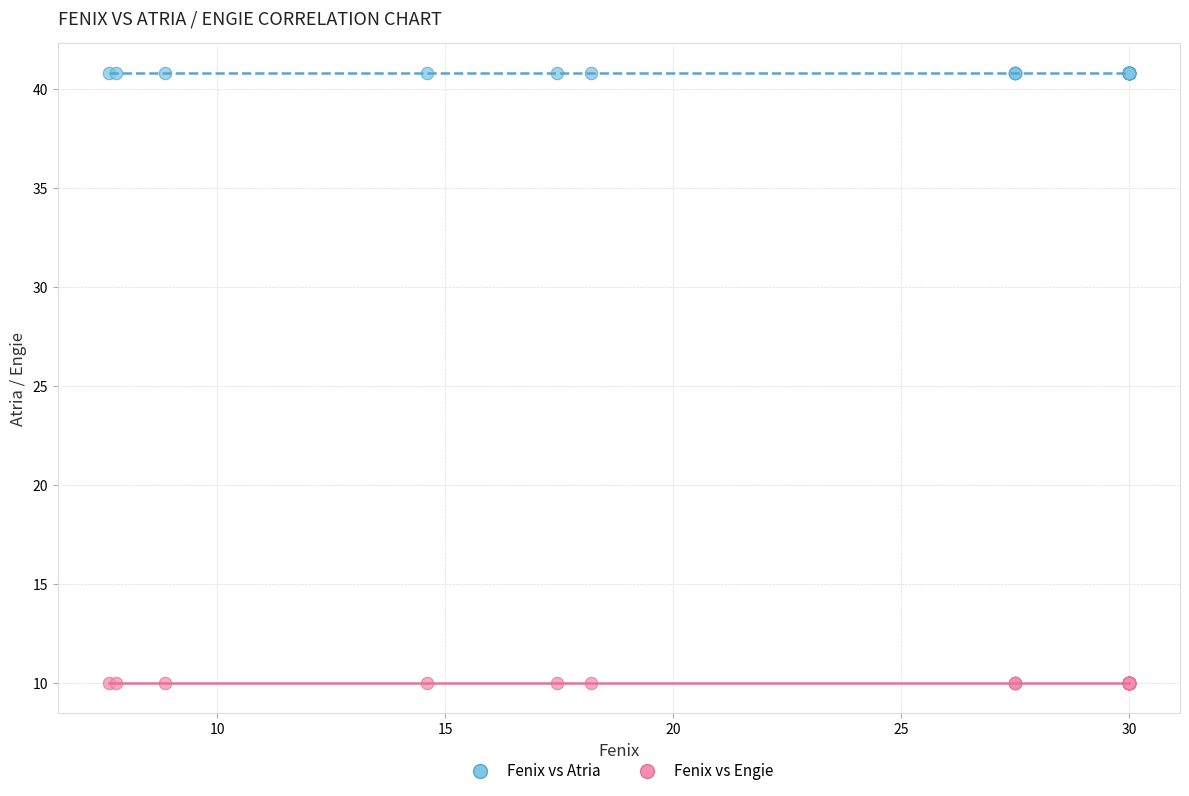

Which series reaches the minimum Y coordinate?

Fenix vs Engie